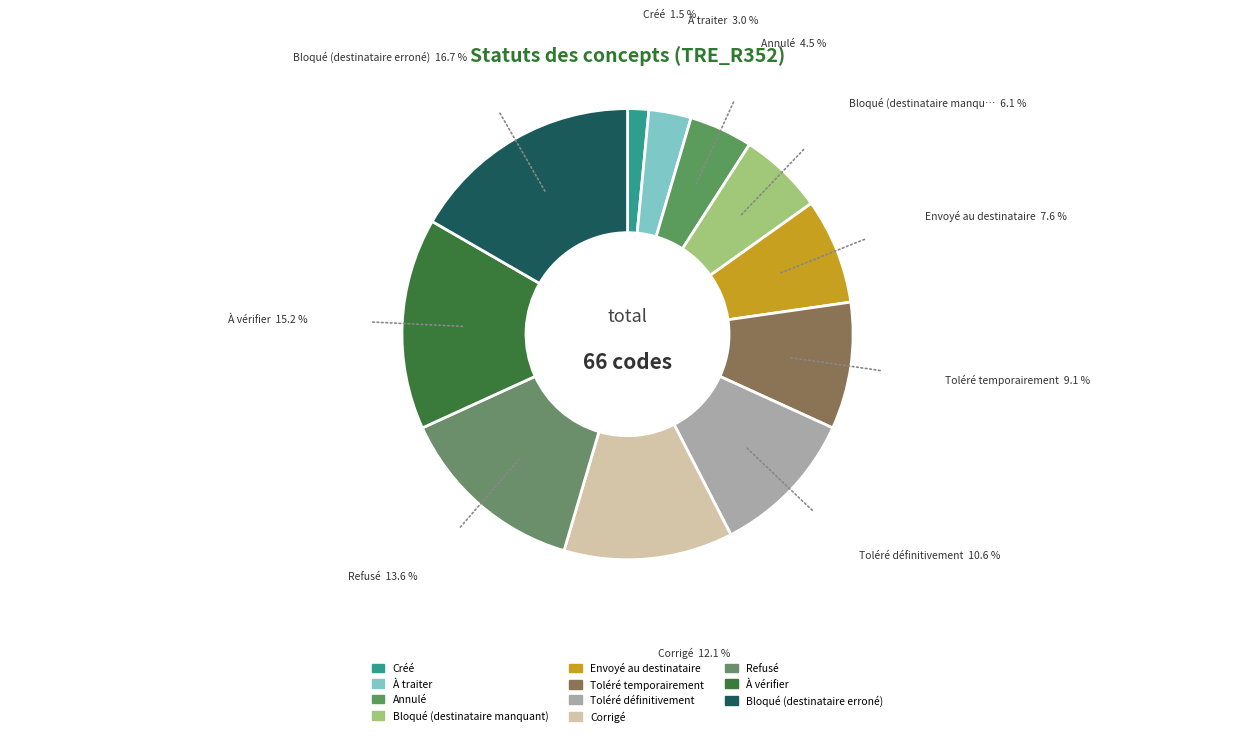

Is the sum of Corrigé and Toléré définitivement greater than half?

No